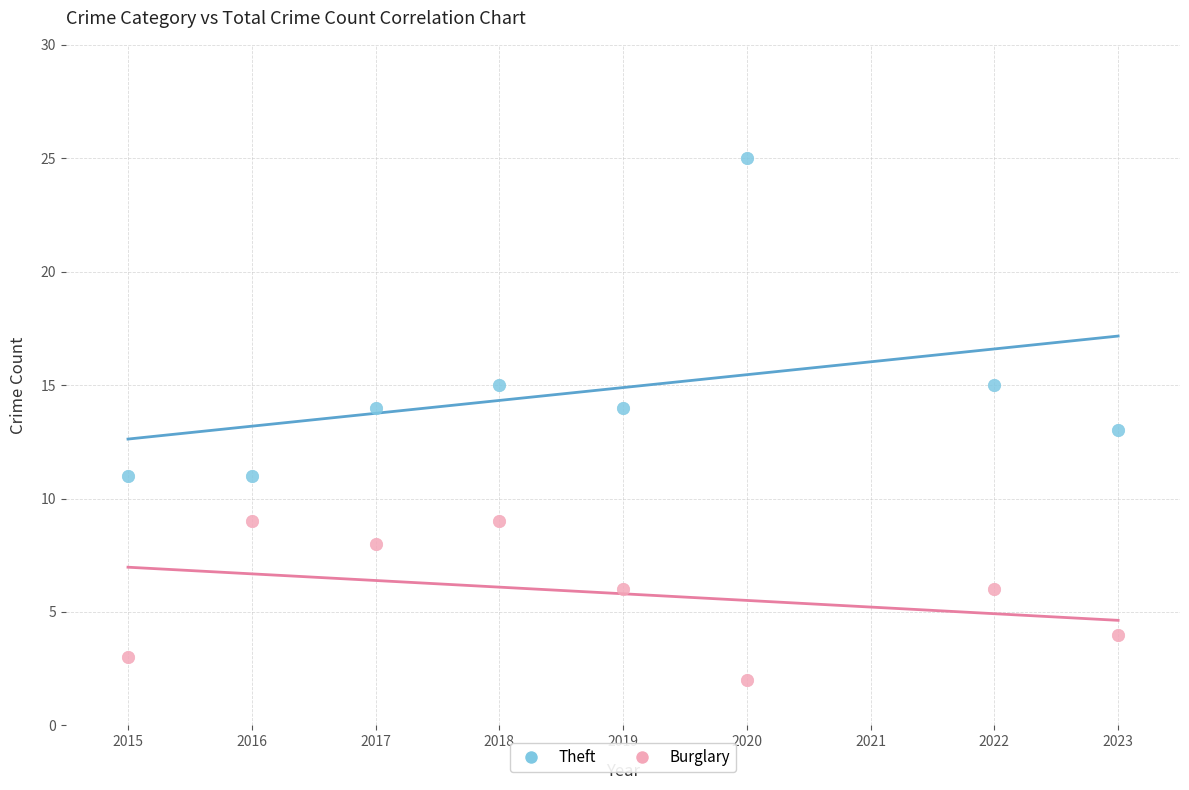

Which series has the largest Y range (max minus min)?

Theft